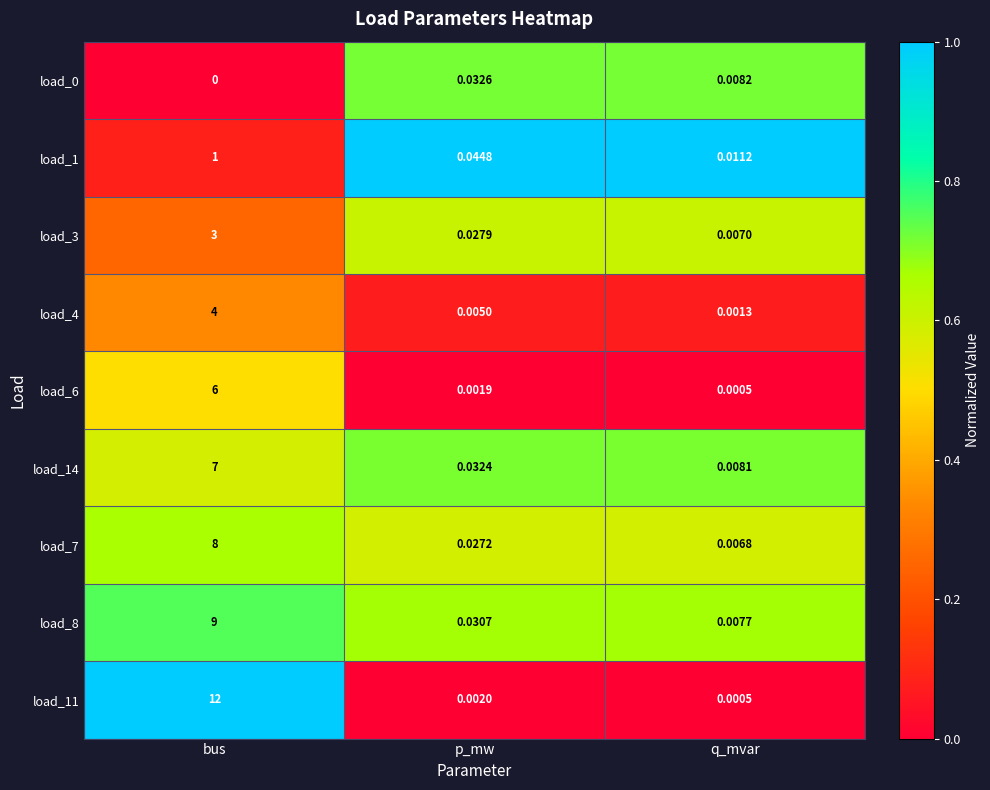

Rank the categories by load_11 value from lowest to highest.

q_mvar, p_mw, bus